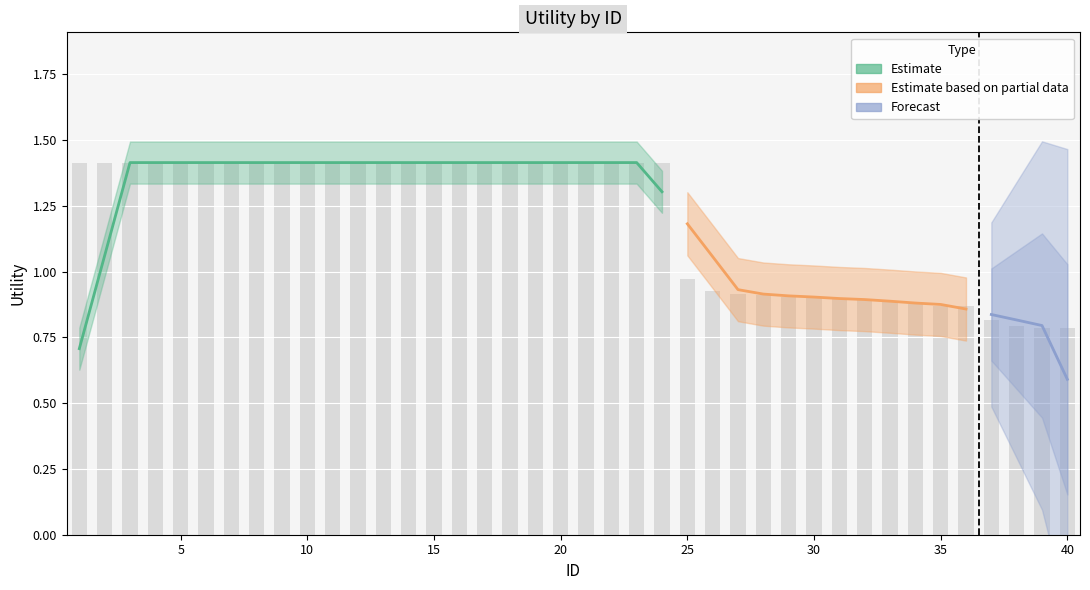

True or false: the data shows 0.9 at 15.

False